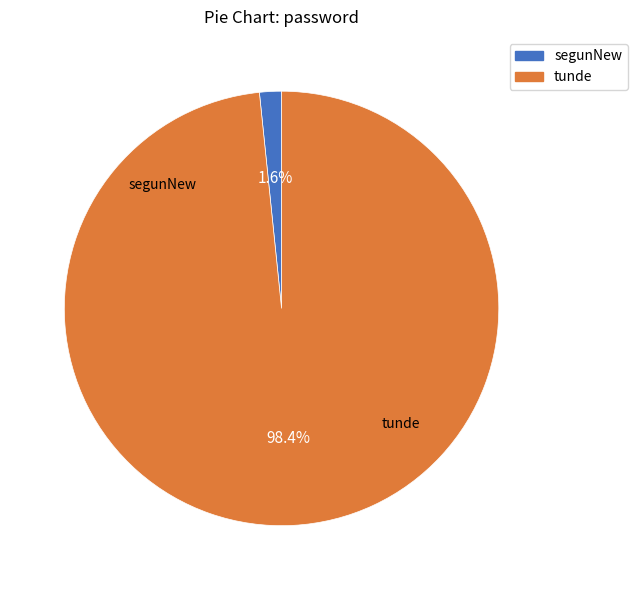

How many segments does this pie chart have?

2